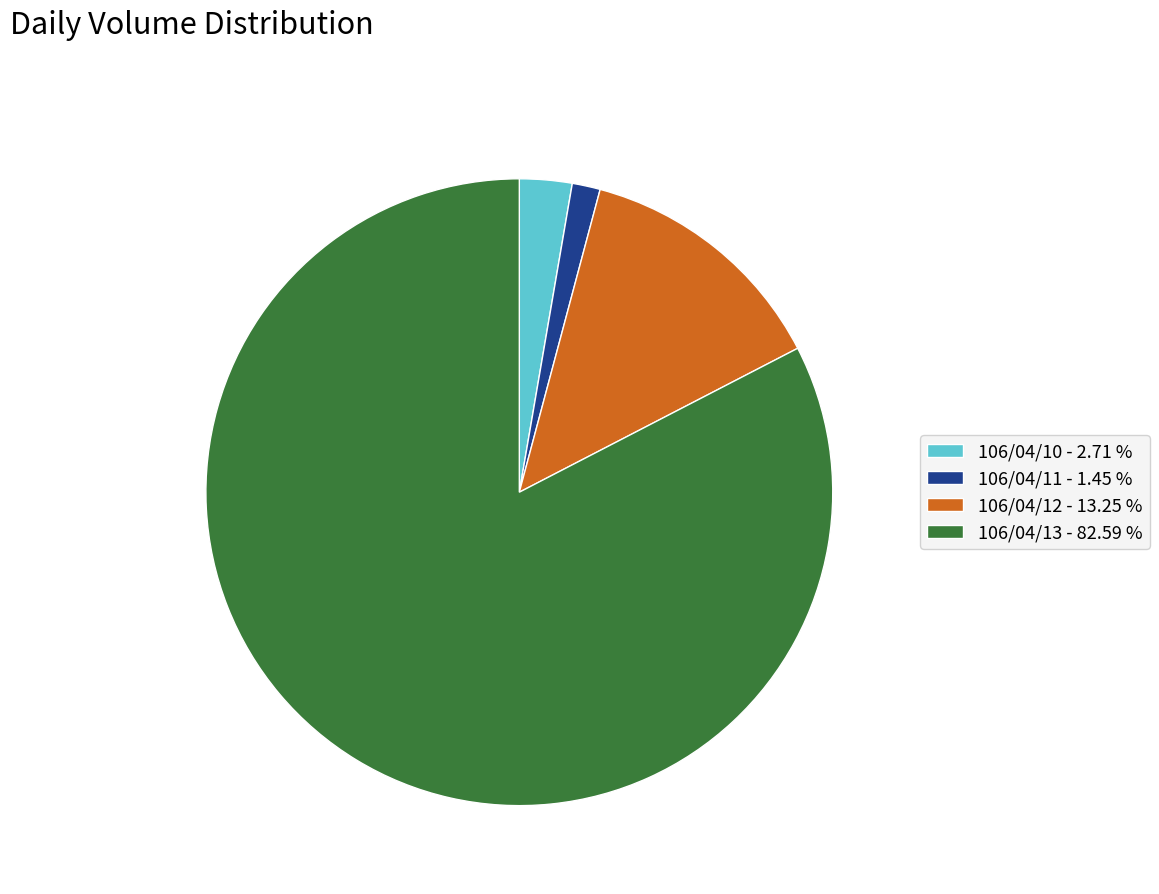

Between 106/04/11 - 1.45 % and 106/04/10 - 2.71 %, which is larger?

106/04/10 - 2.71 %